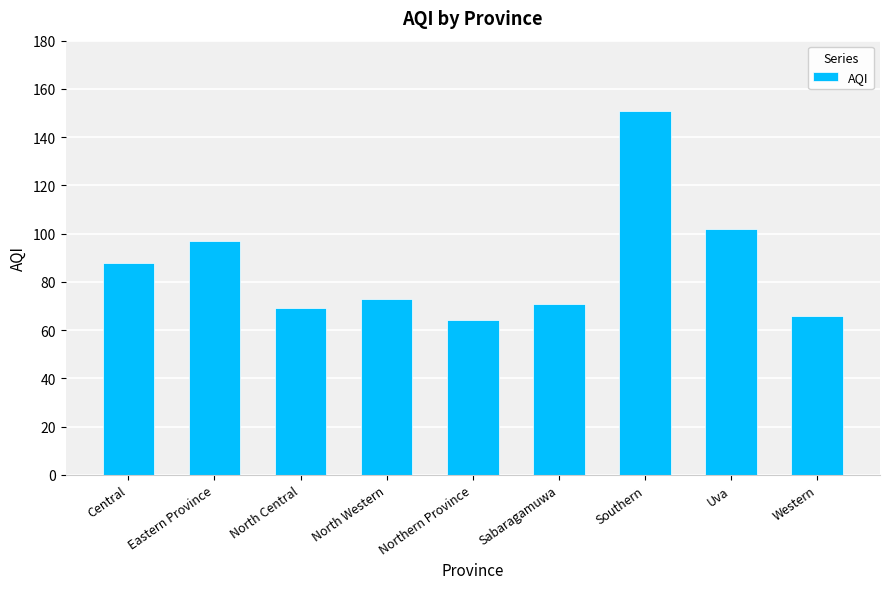

The chart shows a value of 134 at Central. True or false?

False